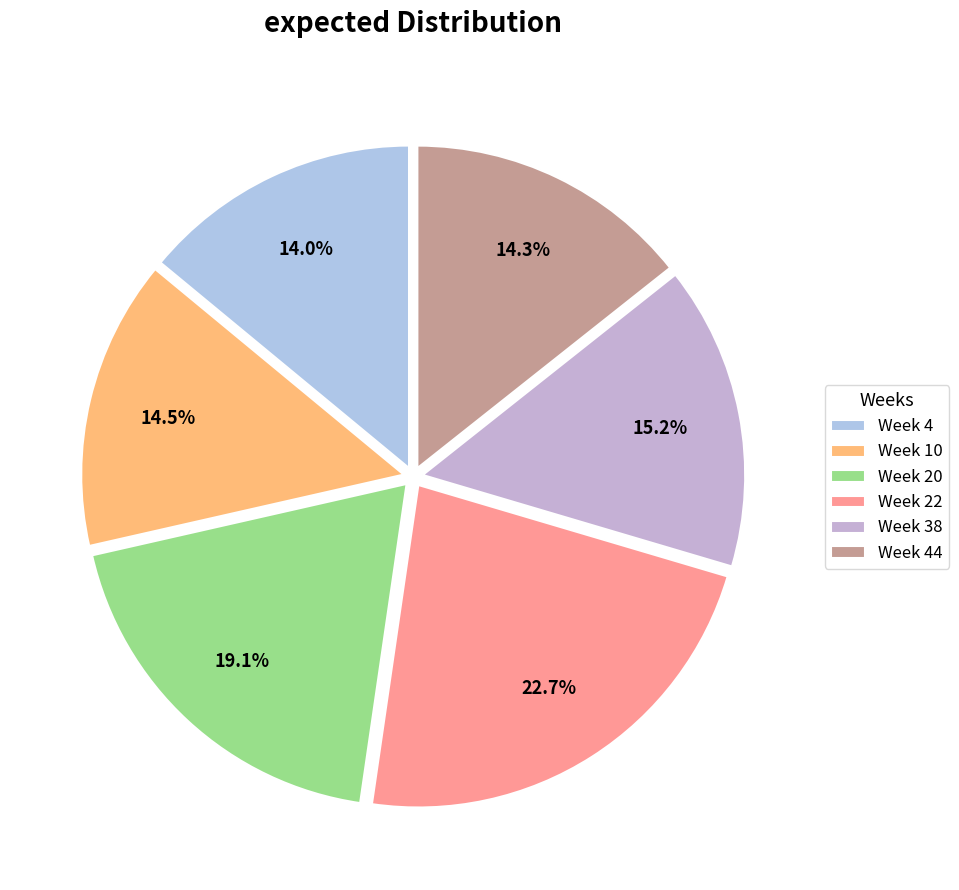

Which has a higher value, Week 44 or Week 20?

Week 20